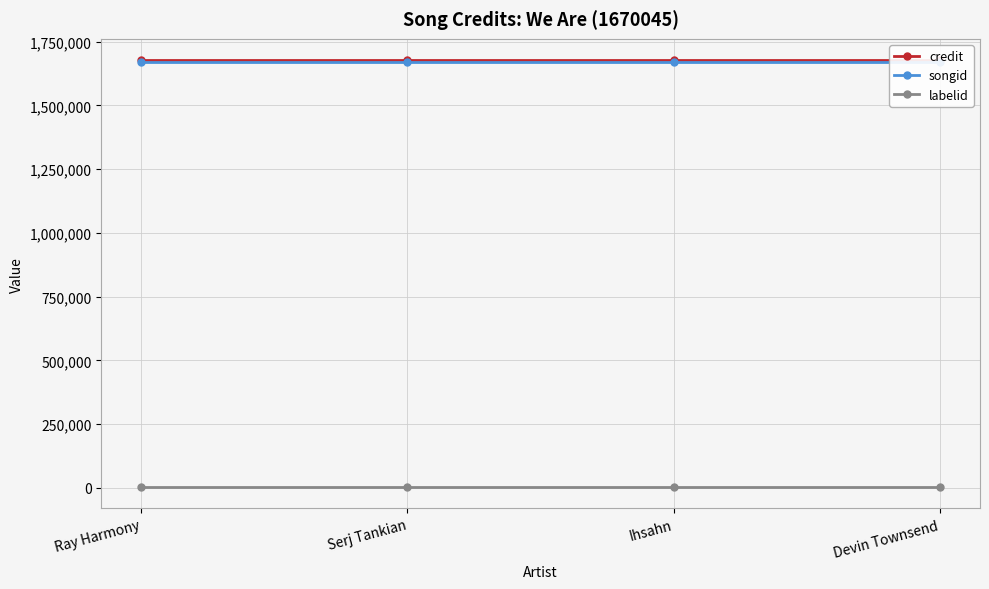

Where is credit nearest to the value 1677537?

Ray Harmony